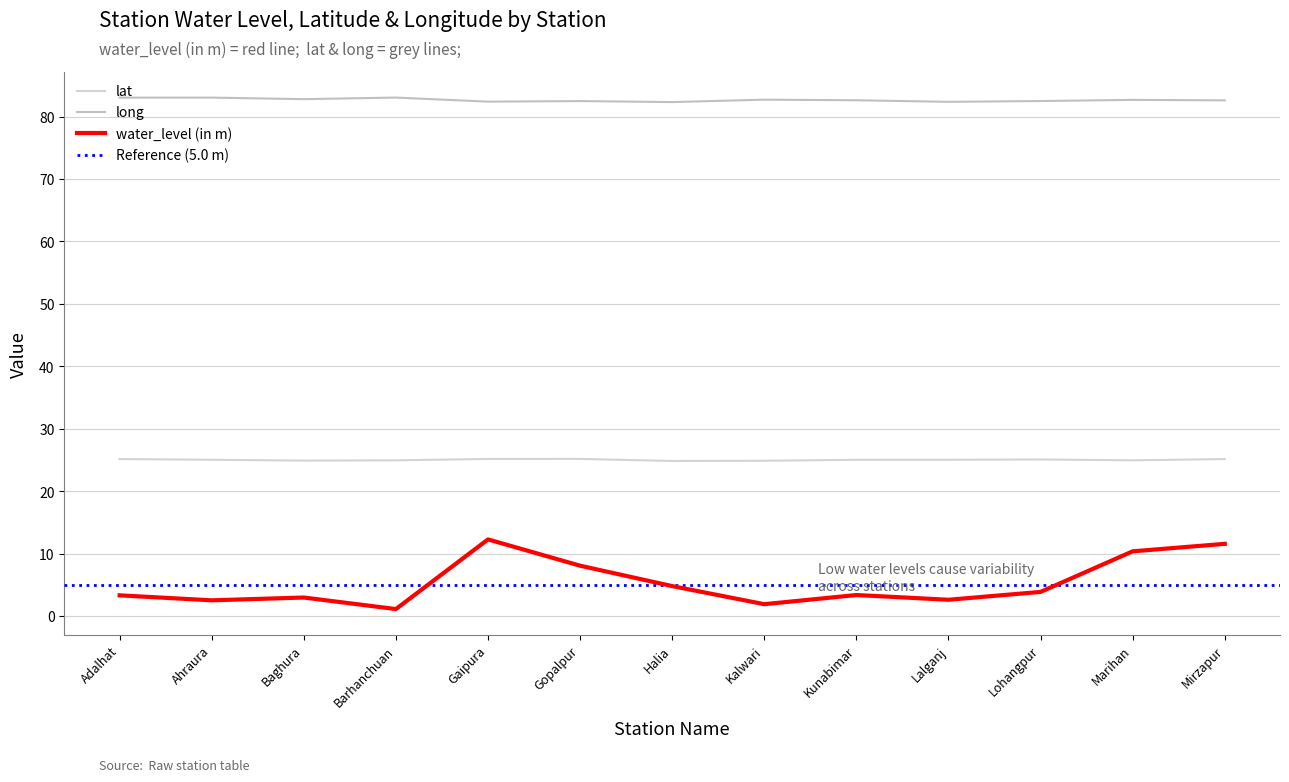

How many series are shown in this chart?

3